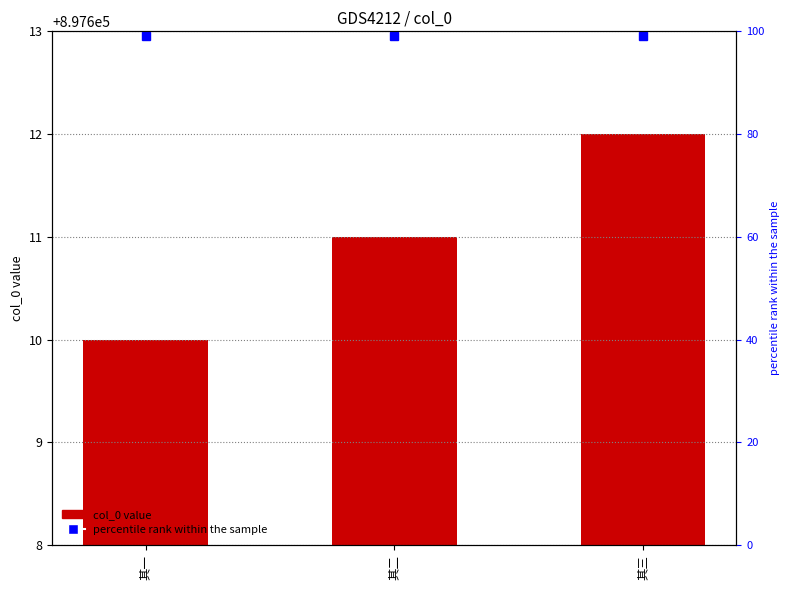

List the labels in order of value, largest first.

其三, 其二, 其一